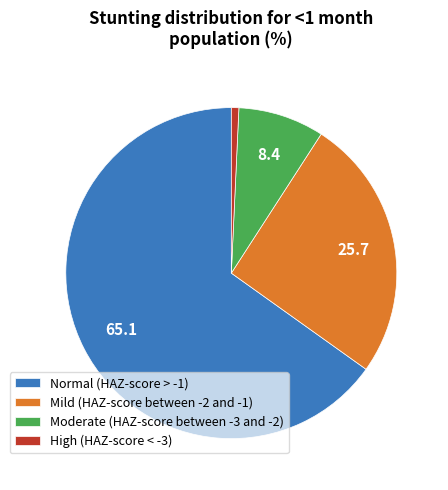

Combined, do Mild (HAZ-score between -2 and -1) and Normal (HAZ-score > -1) account for over 50%?

Yes